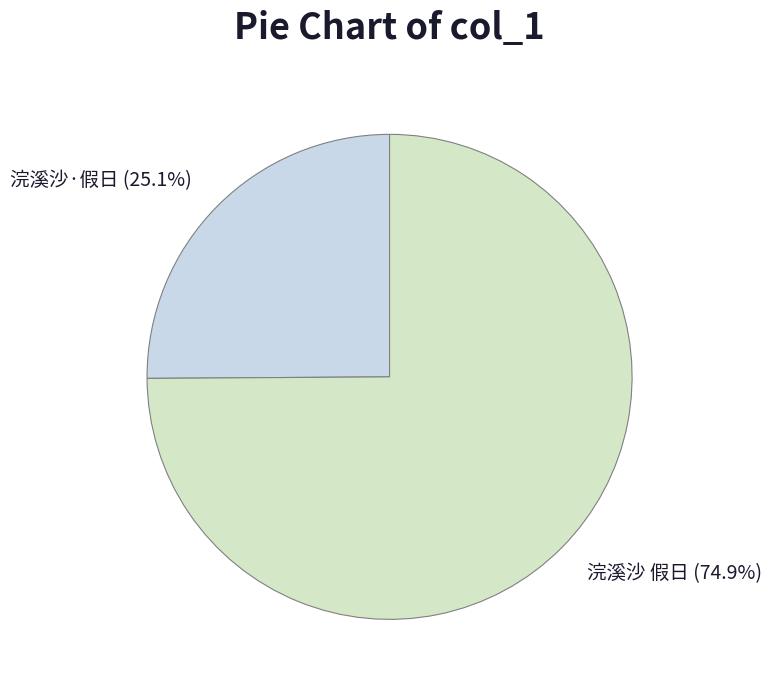

Is the sum of 浣溪沙·假日 and 浣溪沙 假日 greater than half?

Yes